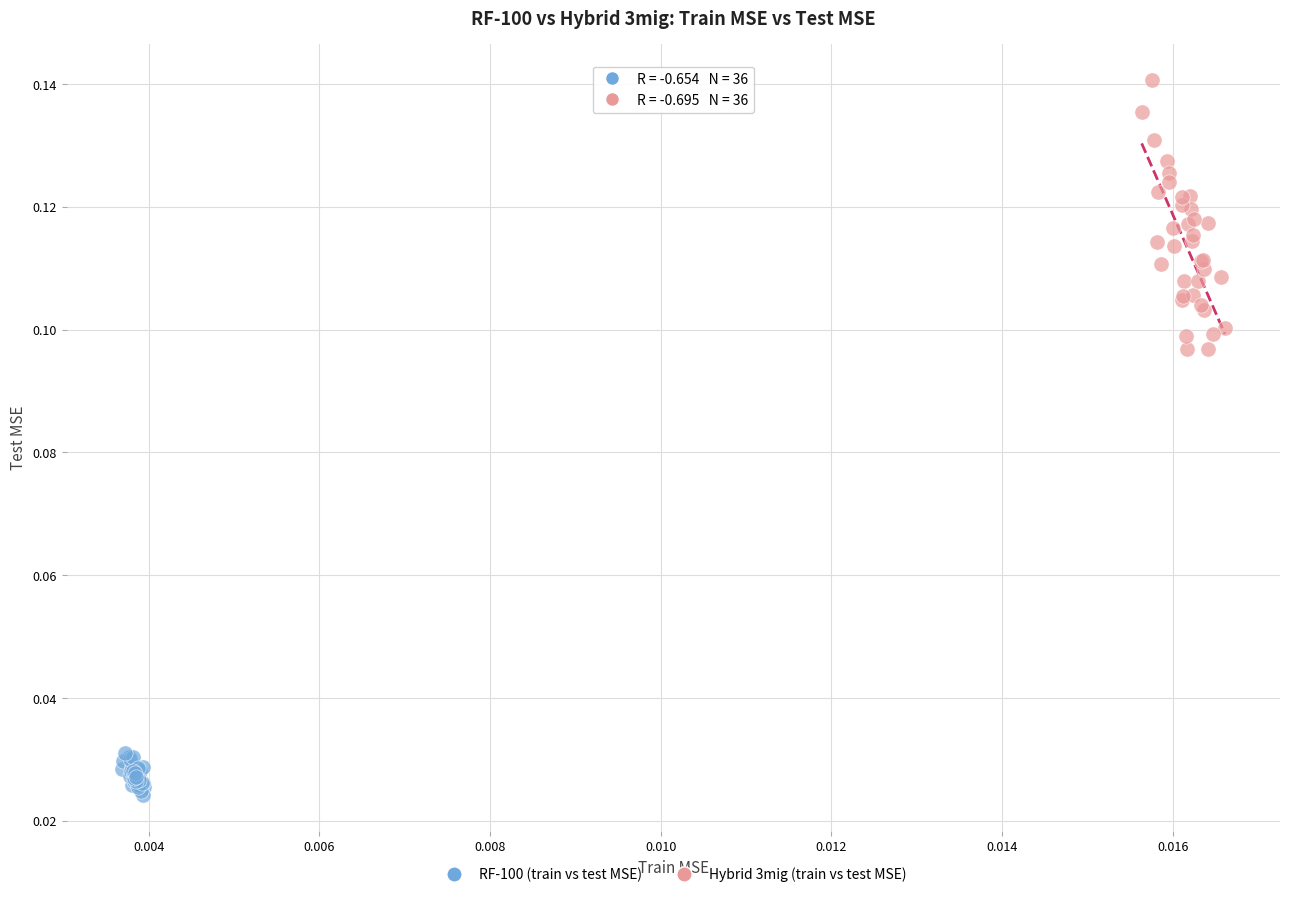

Which series has the largest Y range (max minus min)?

Hybrid 3mig (train vs test MSE)